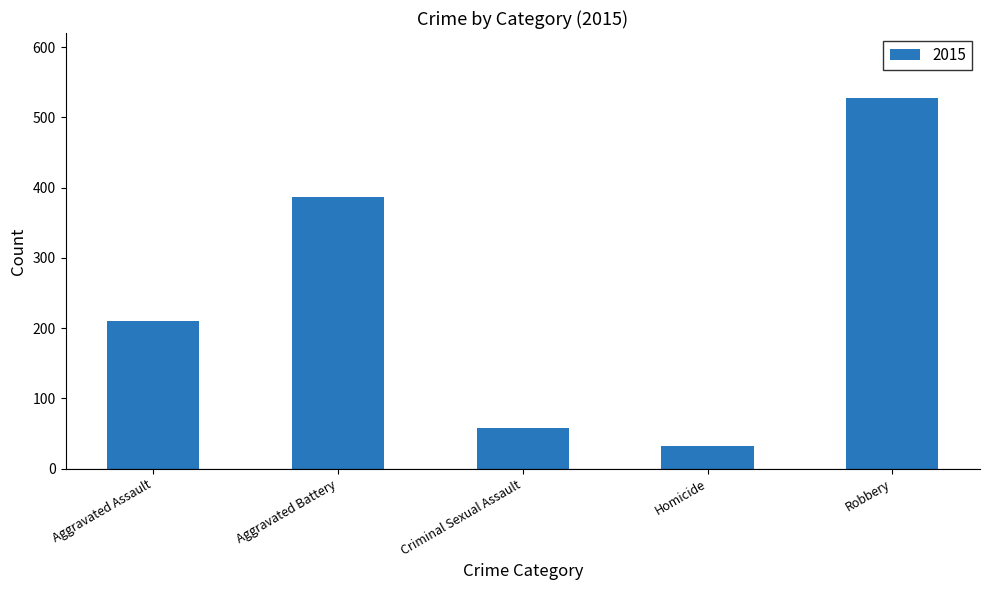

Reading right to left, what are all the values shown in this chart?

527	32	58	387	210